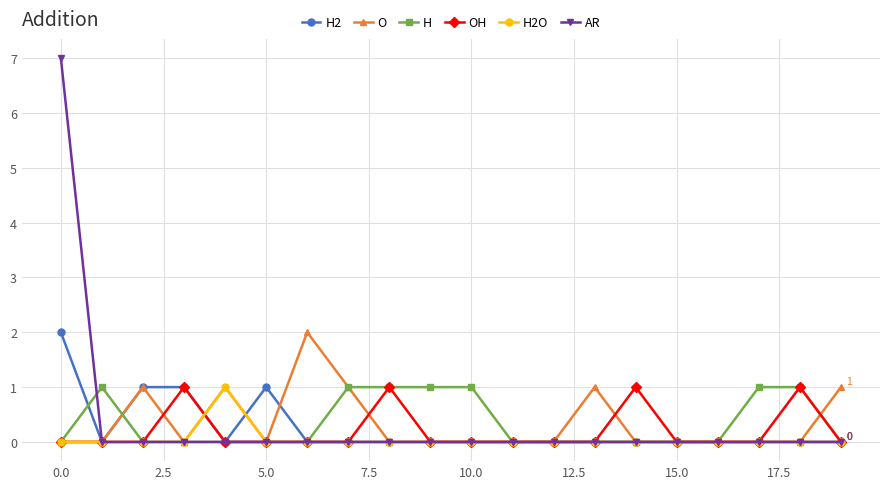

What is the value of the OH point at the 9th from the left?

1